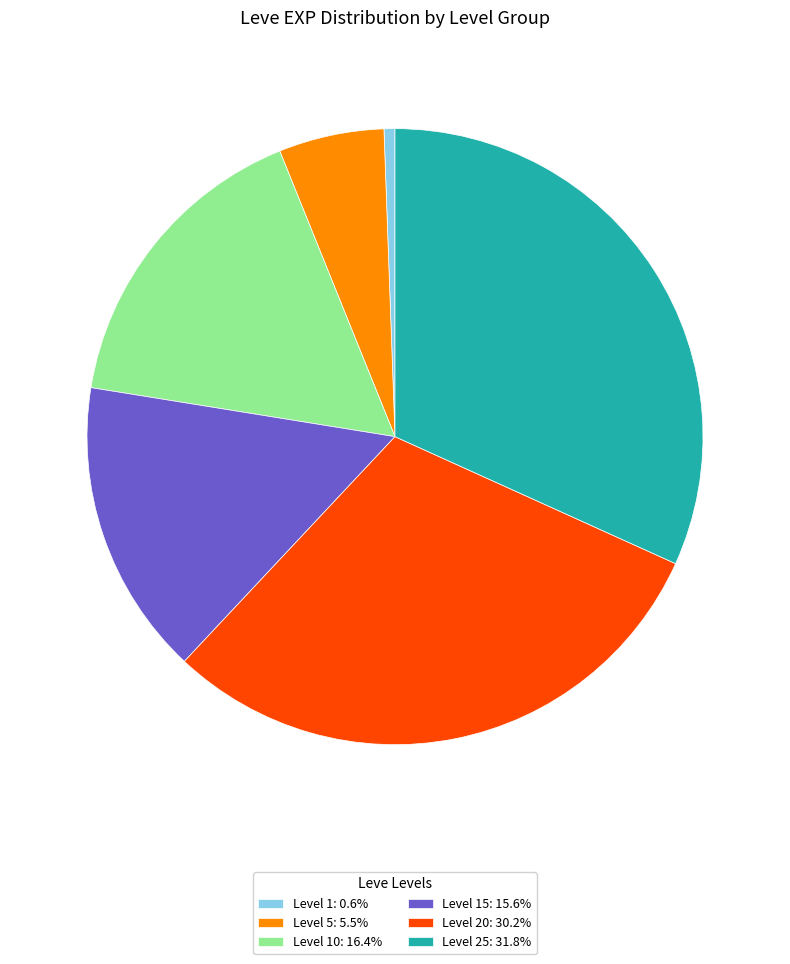

How many slices are in this pie chart?

6